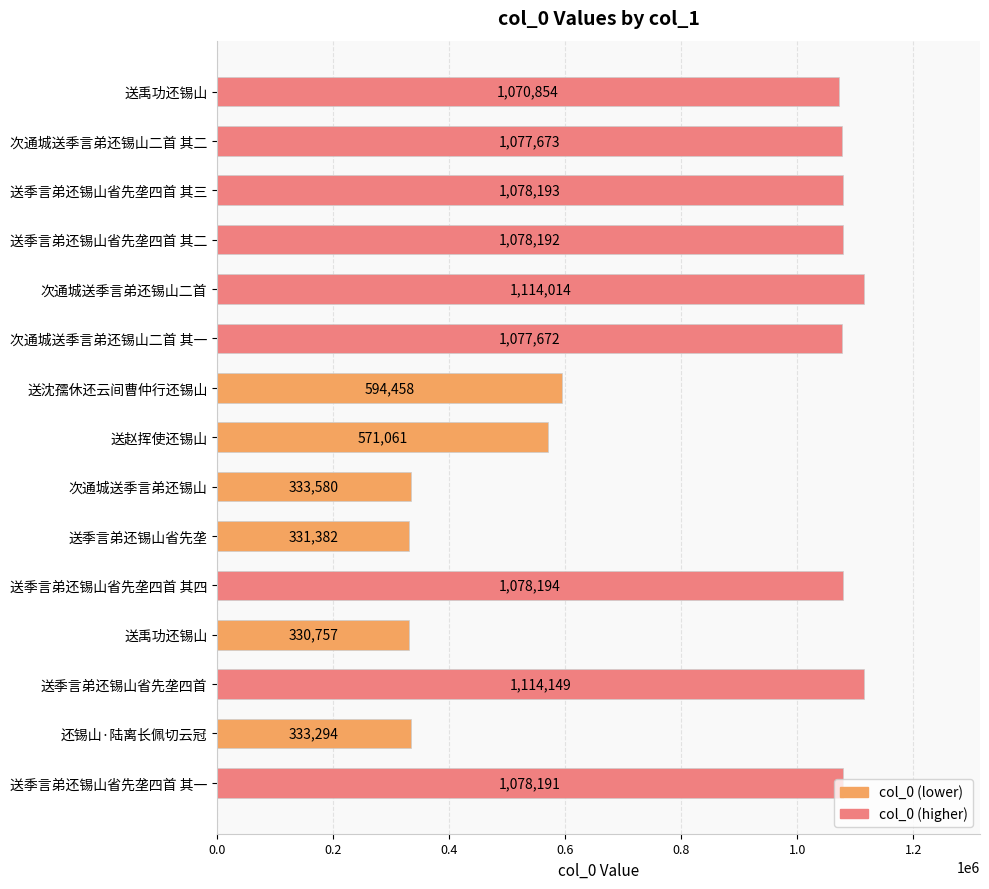

What is the average value?

817444